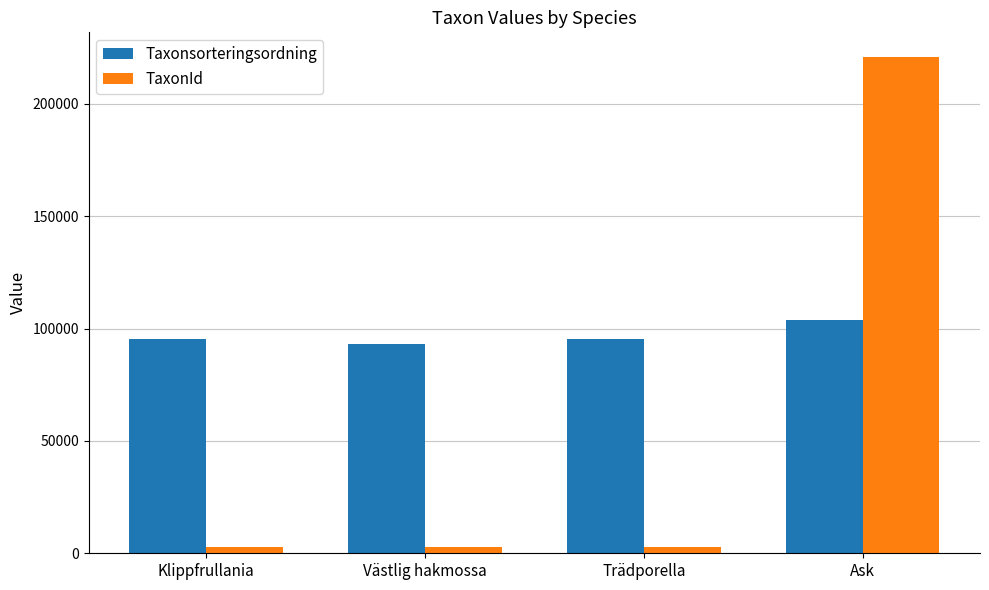

What is the difference between the highest and lowest values at Ask?

116972